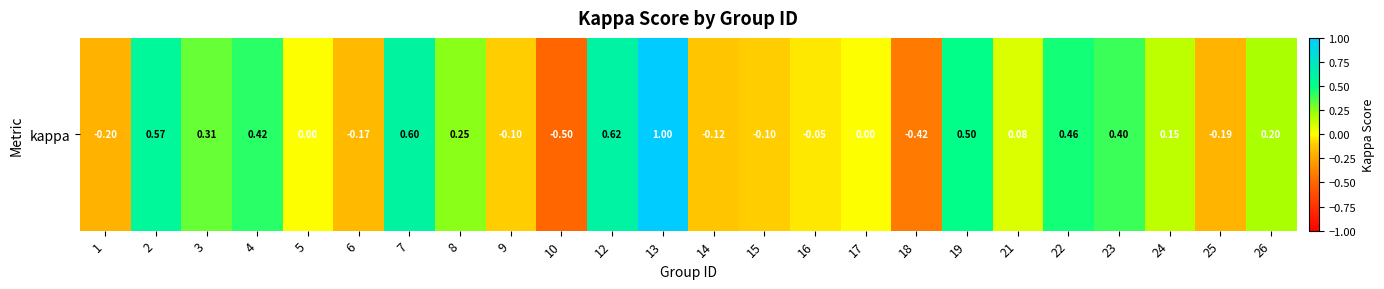

Reading left to right, extract all data points from this chart.

-0.2	0.6	0.3	0.4	0.0	-0.2	0.6	0.2	-0.1	-0.5	0.6	1.0	-0.1	-0.1	-0.0	0.0	-0.4	0.5	0.1	0.5	0.4	0.2	-0.2	0.2